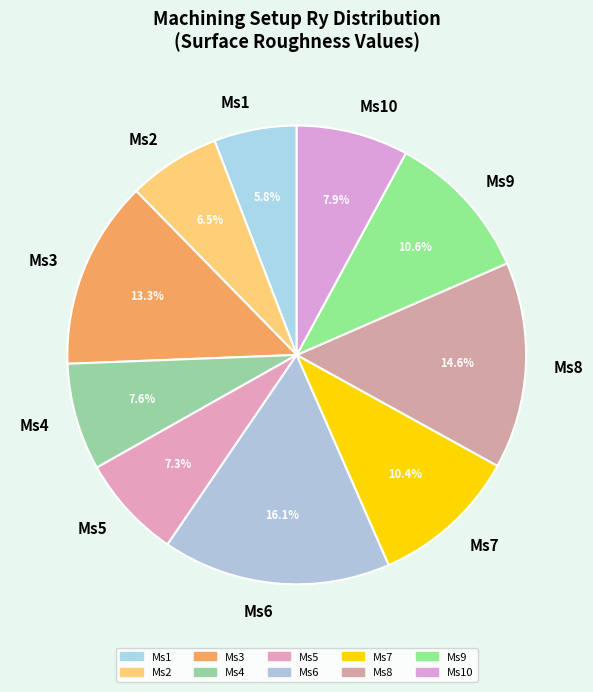

Is there any slice that represents more than half of the pie?

No